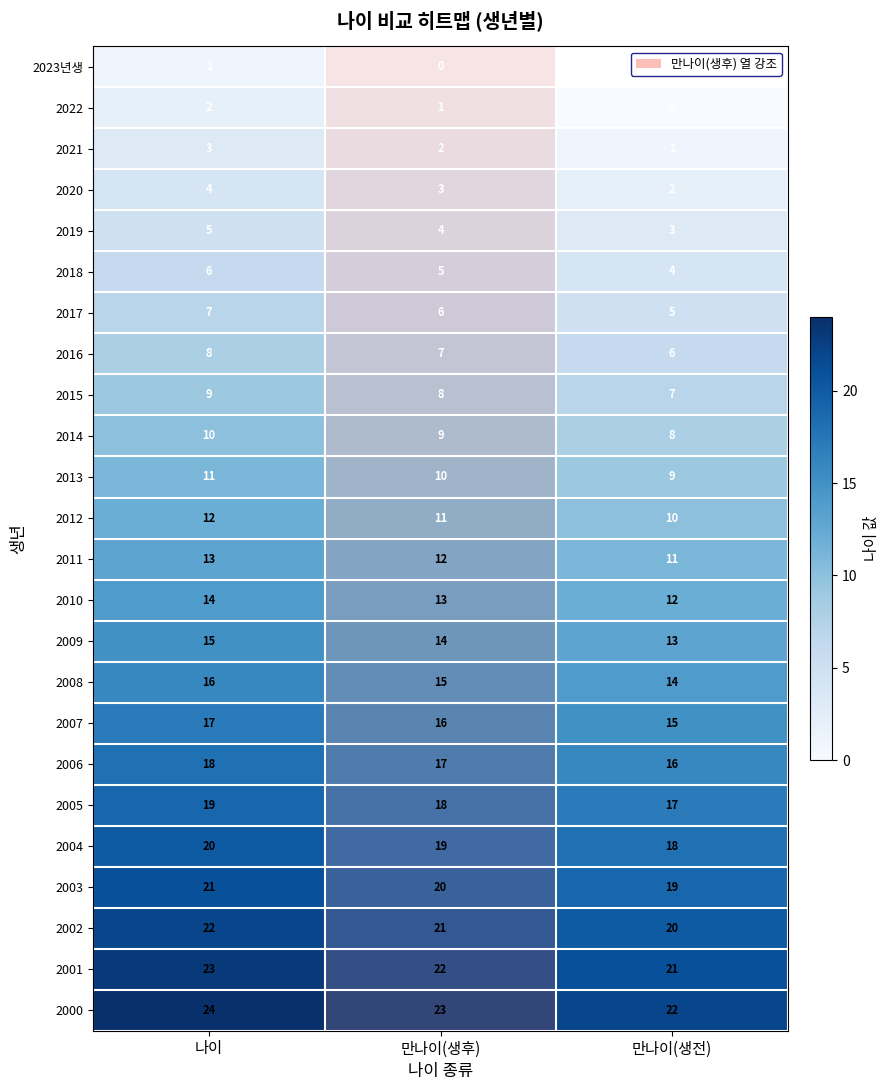

Where is 2013 nearest to the value 10?

만나이(생후)